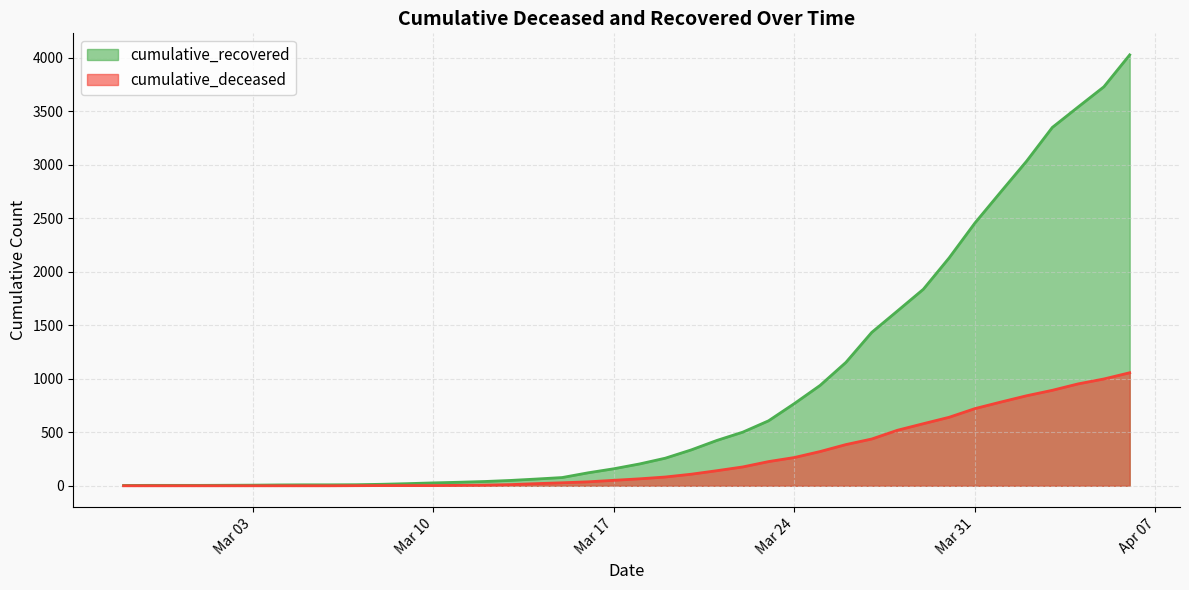

What are all the series names shown in the legend?

cumulative_recovered, cumulative_deceased